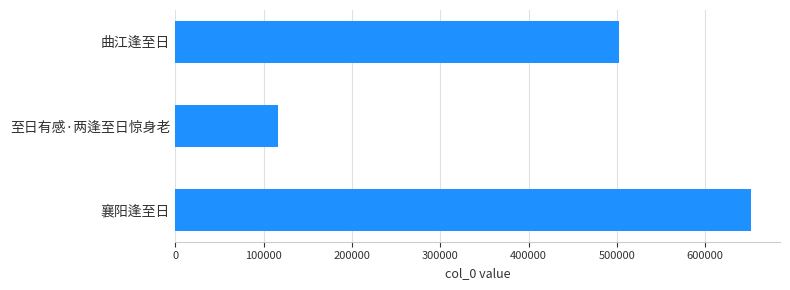

How many data points does each series have?

3